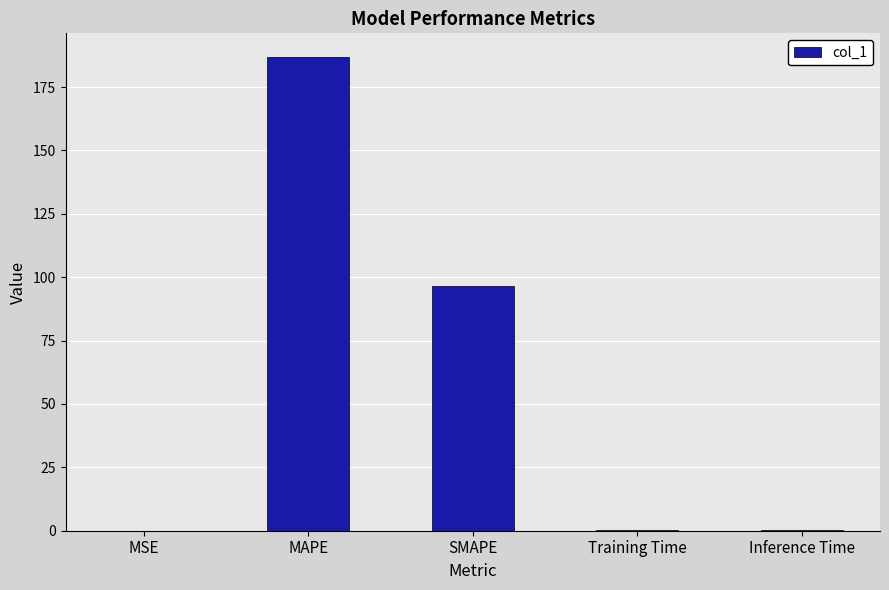

Between MAPE and SMAPE, which is larger?

MAPE